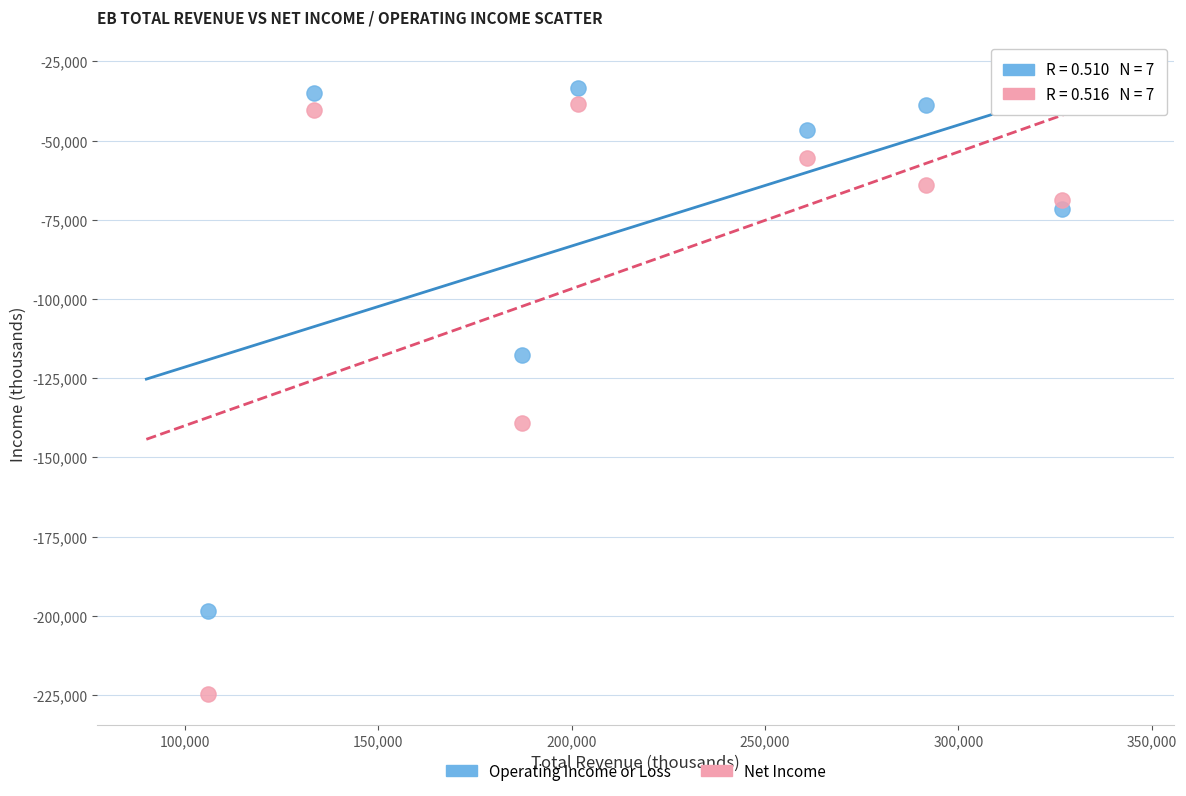

Which series reaches the maximum Y coordinate?

Operating Income or Loss